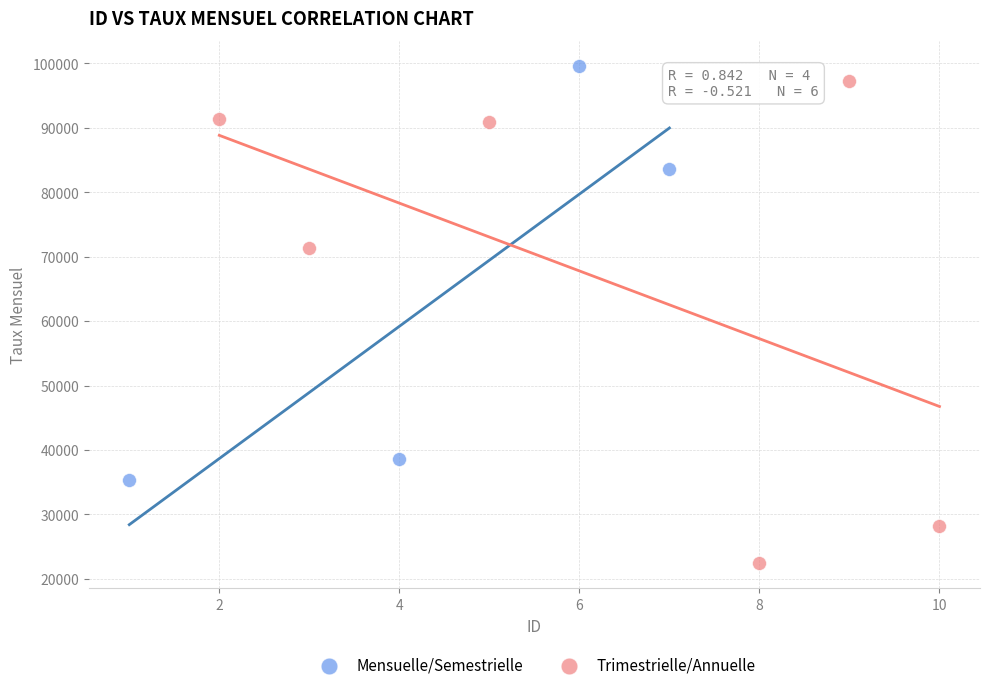

Which series contains the lowest Y value?

Trimestrielle/Annuelle